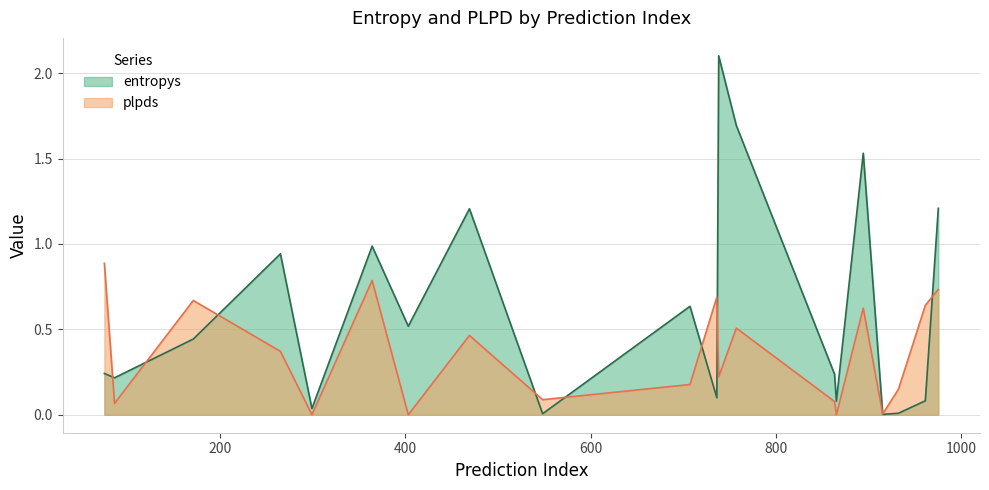

What value does the plpds series have at 364?

0.8